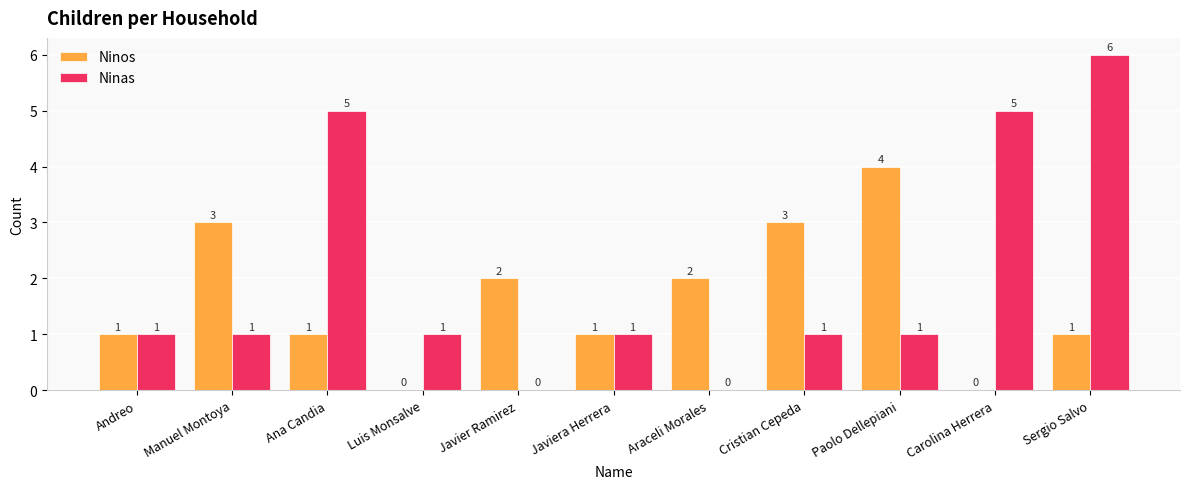

Are the bars horizontal?

No